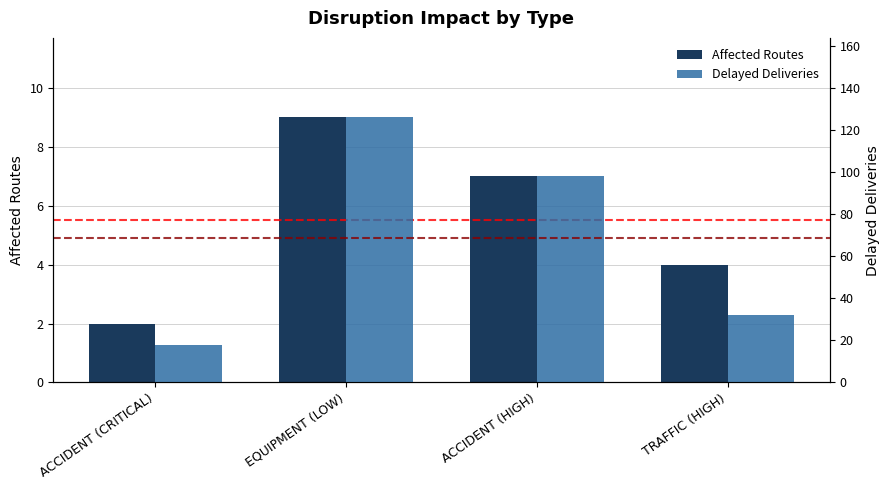

How many categories are shown in the chart?

4